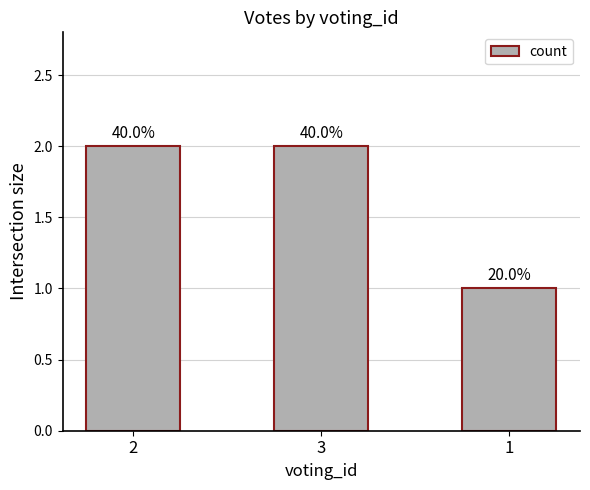

Which category has the lowest value across all series?

1